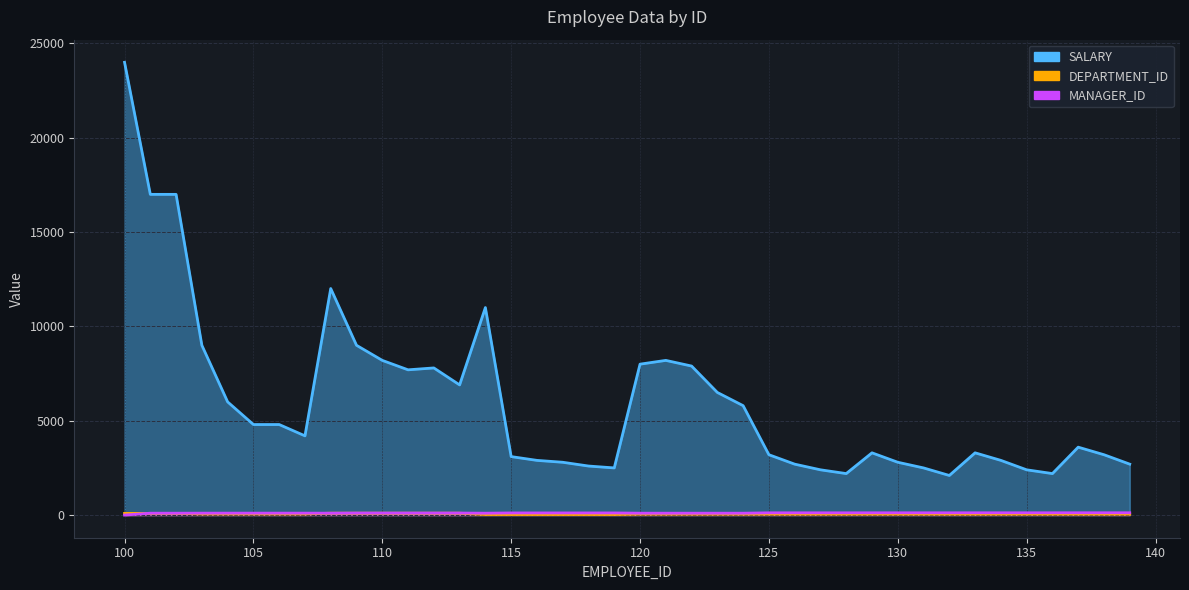

What is the sum of the SALARY values at 116 and 121?

11100